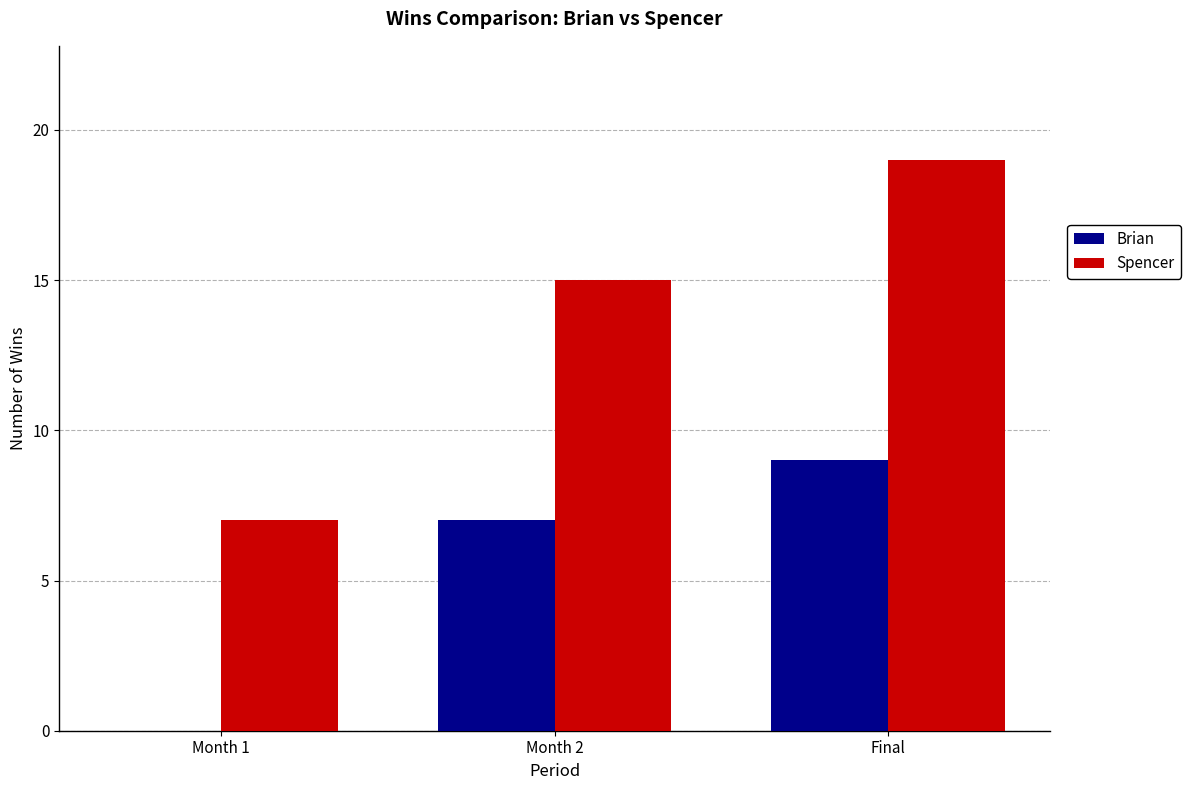

Which series changed the most between Month 1 and Final?

Spencer